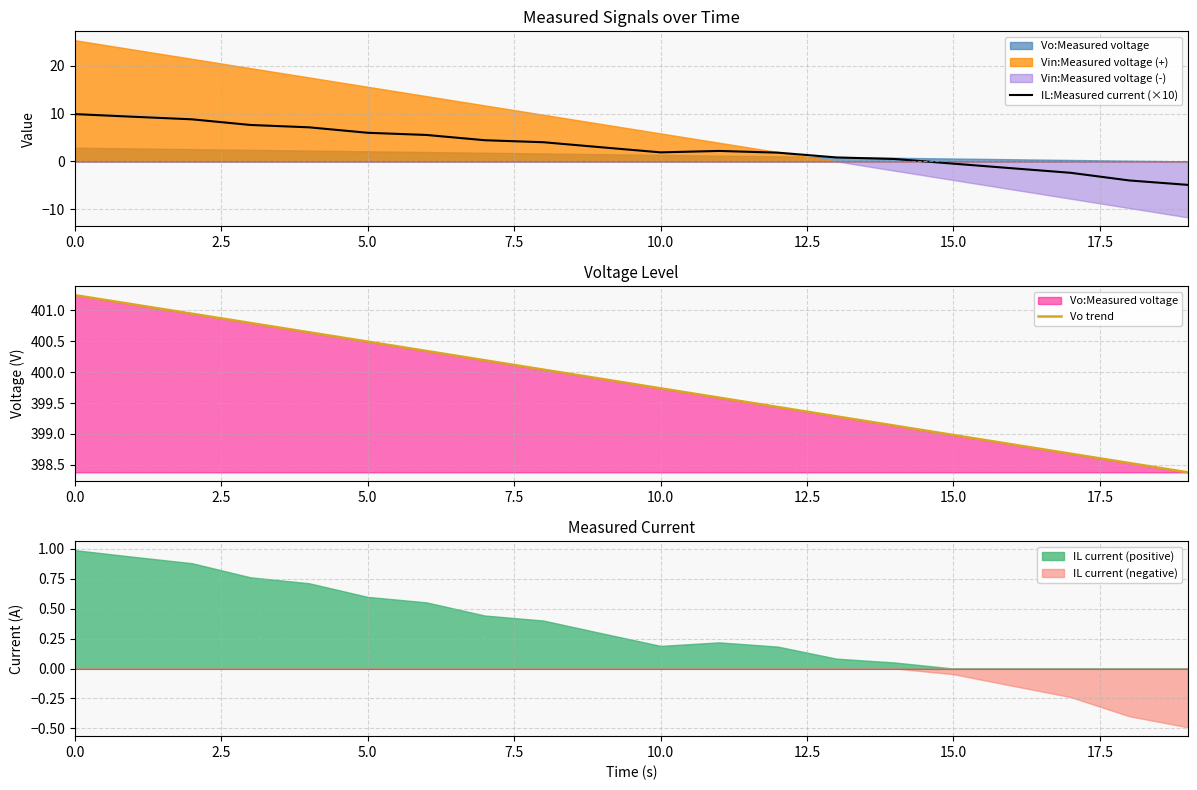

Rank the series by their average value, from lowest to highest.

IL:Measured current (×10), Vo trend